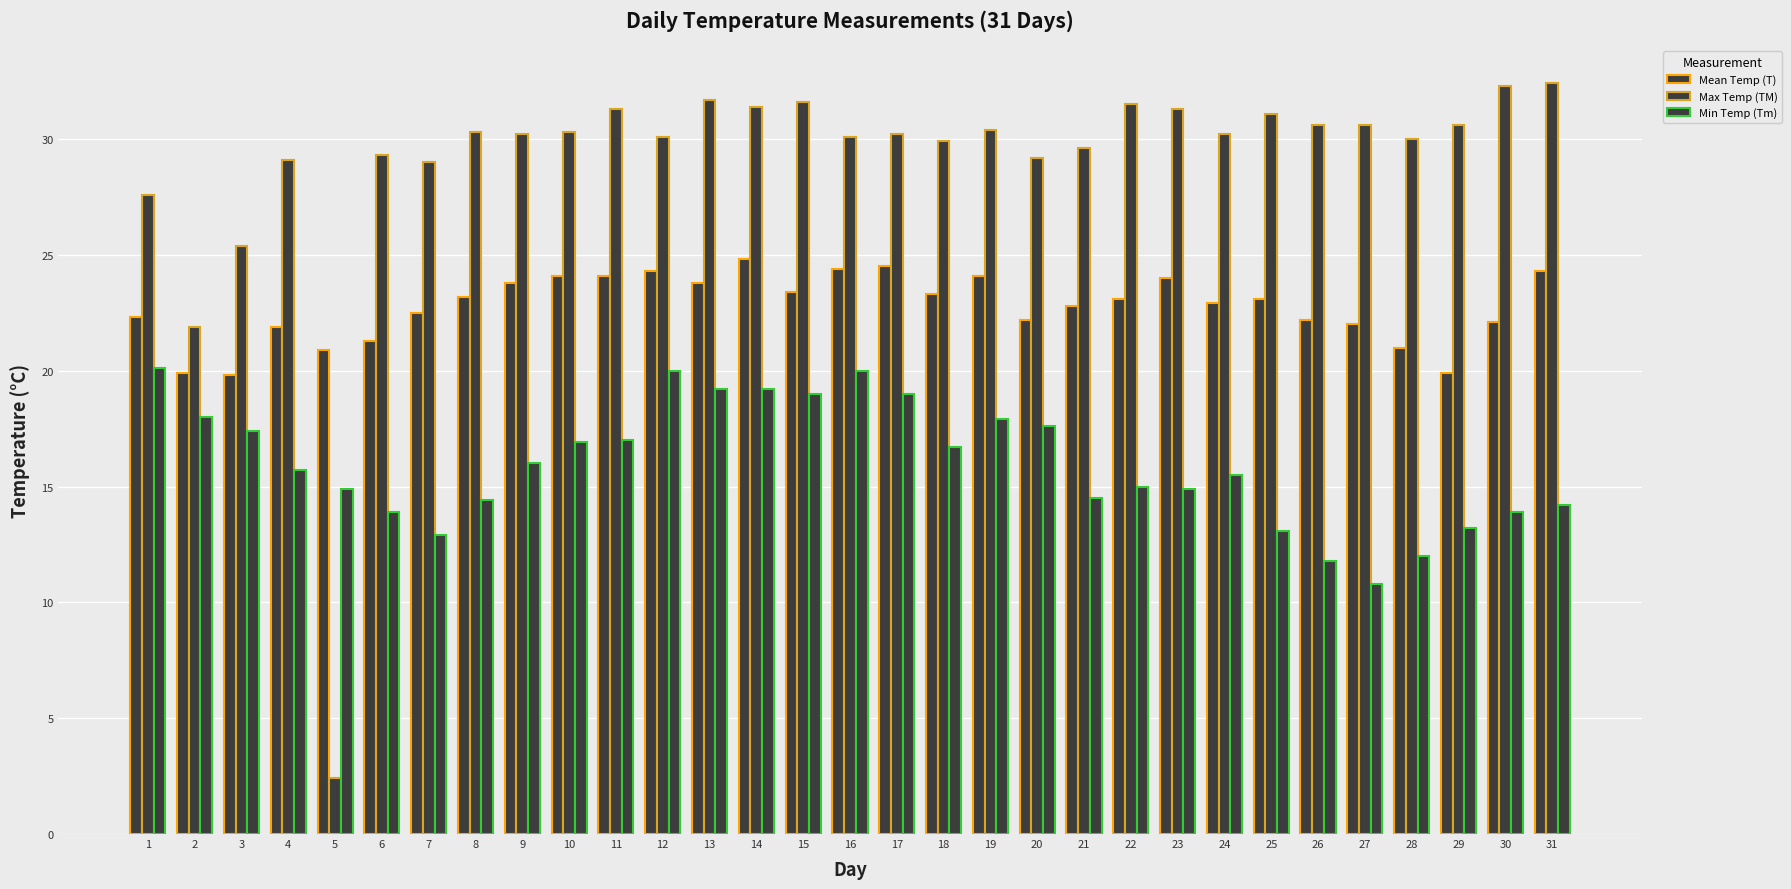

What is the smallest value displayed?

2.4